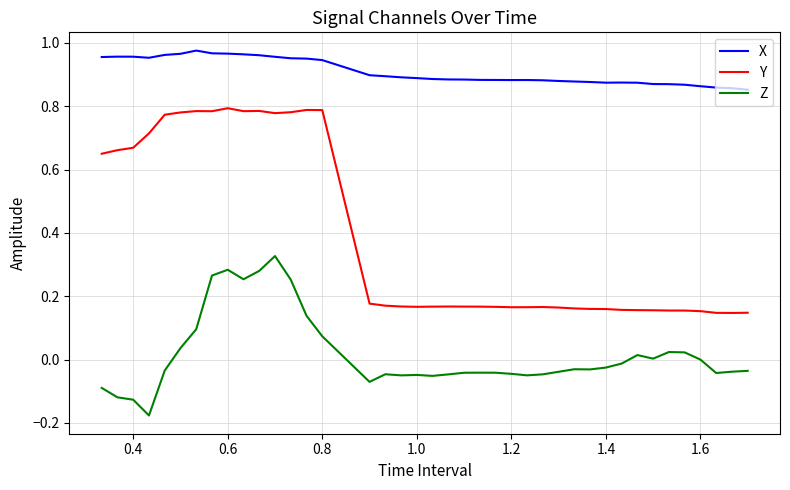

Which series has the widest spread of values?

Y